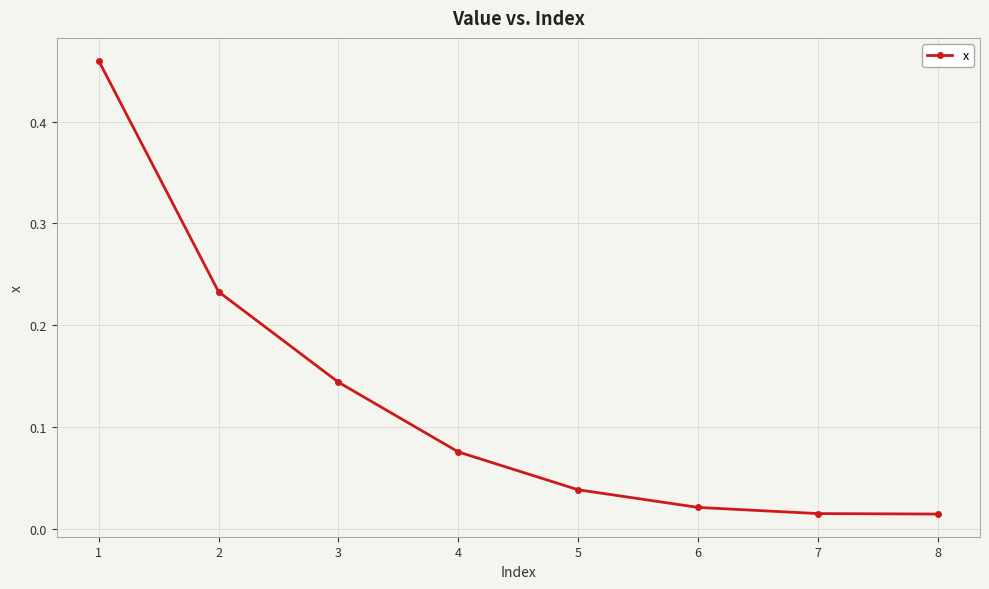

How many lines are shown in the chart?

1